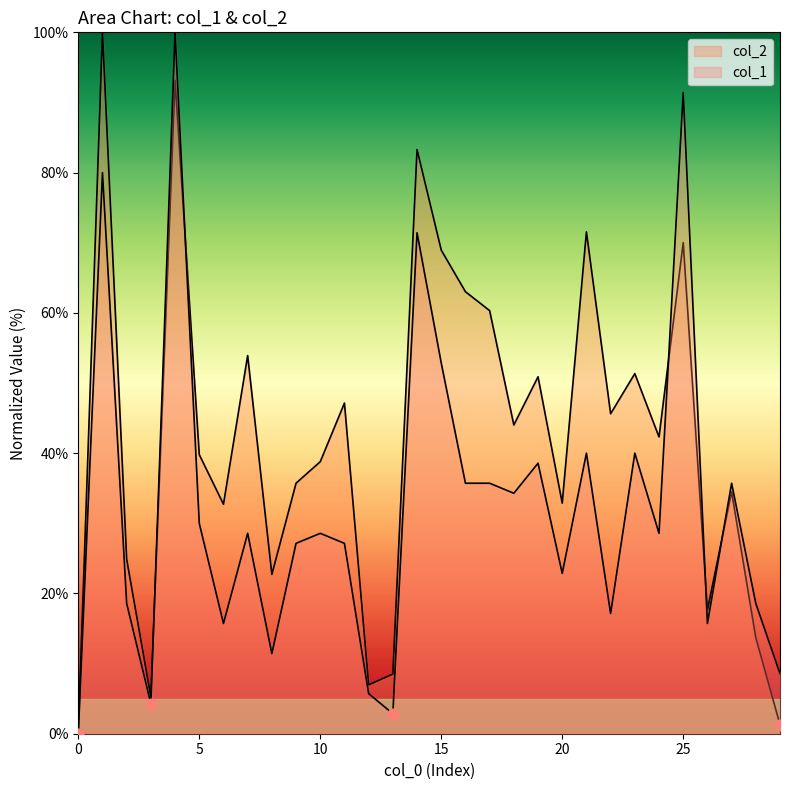

Which series has the largest total across all categories?

col_2